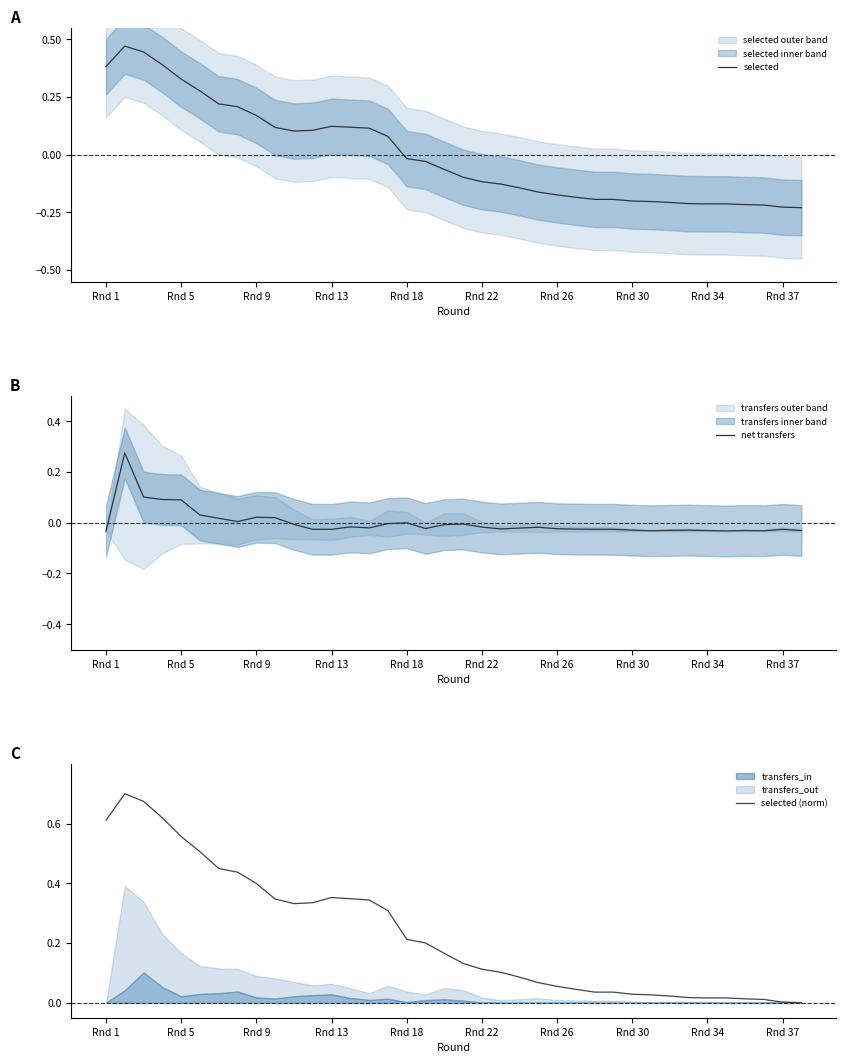

Which series has the largest range (max minus min)?

selected